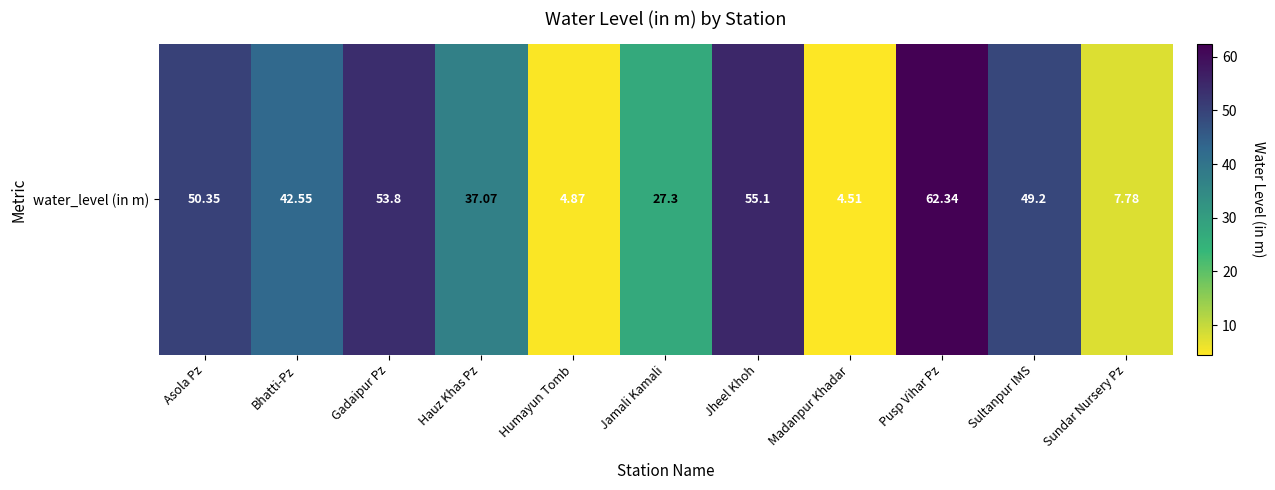

Reading left to right, extract all data points from this chart.

Asola Pz=50.4	Bhatti-Pz=42.5	Gadaipur Pz=53.8	Hauz Khas Pz=37.1	Humayun Tomb=4.9	Jamali Kamali=27.3	Jheel Khoh=55.1	Madanpur Khadar=4.5	Pusp Vihar Pz=62.3	Sultanpur IMS=49.2	Sundar Nursery Pz=7.8